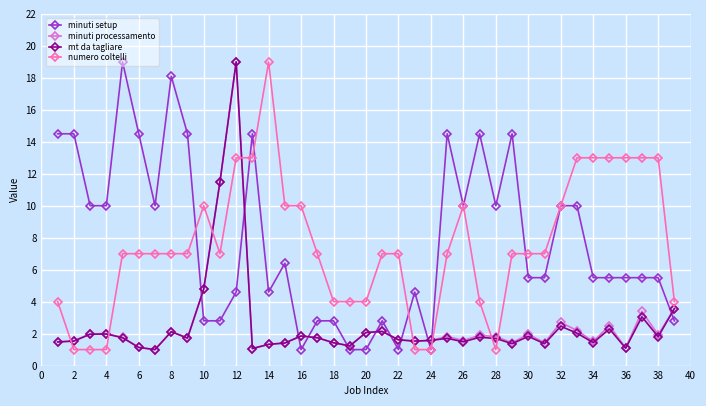

True or false: minuti setup and minuti processamento intersect in this chart.

True